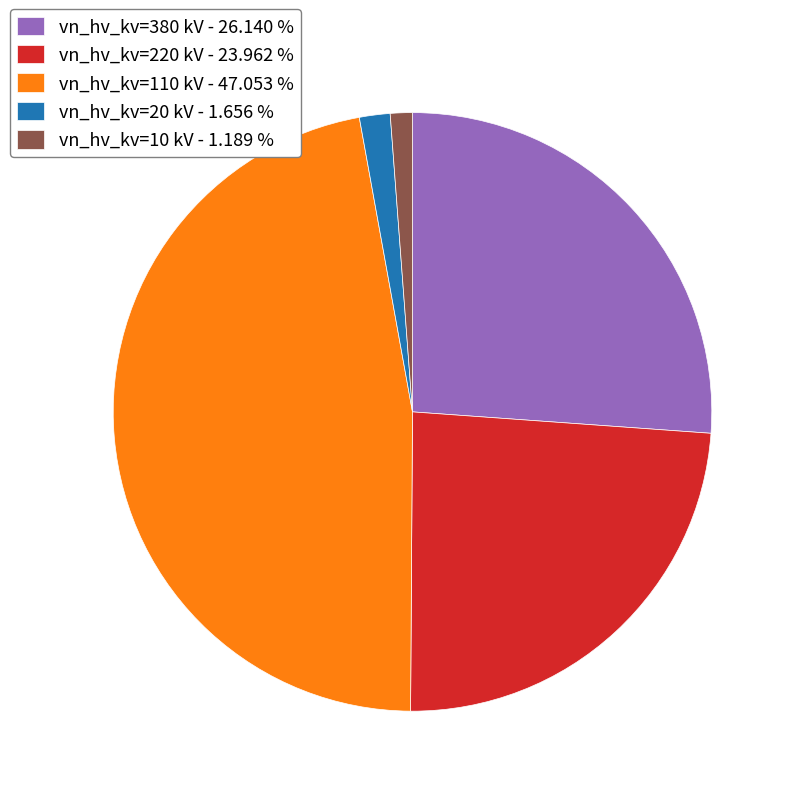

Which slice is the largest?

vn_hv_kv=110 kV - 47.053 %